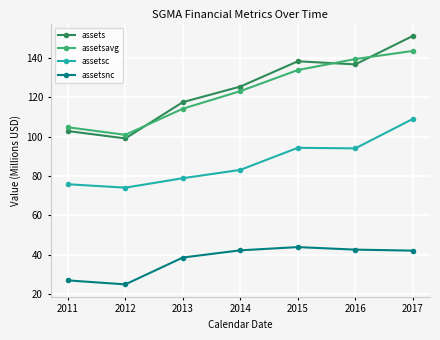

Which series has the widest spread of values?

assets